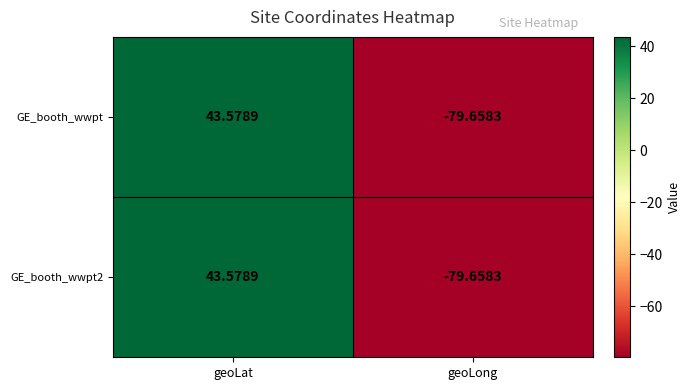

Which label corresponds to the largest value in the chart?

geoLat